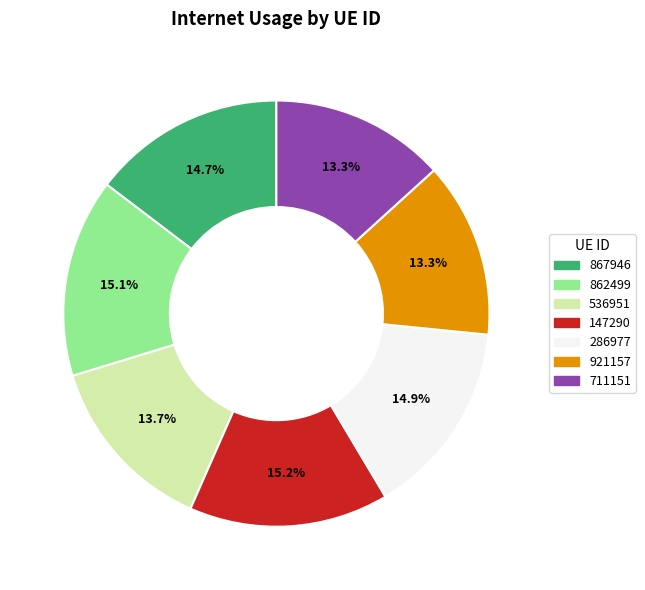

How many slices are in this pie chart?

7